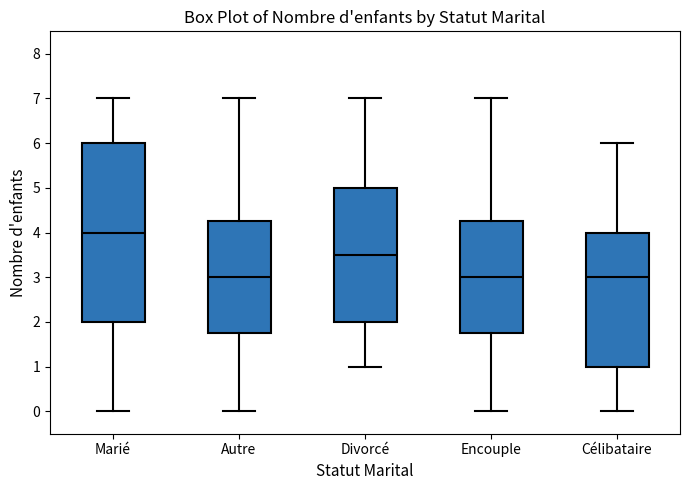

Which box has the highest median line?

Marié